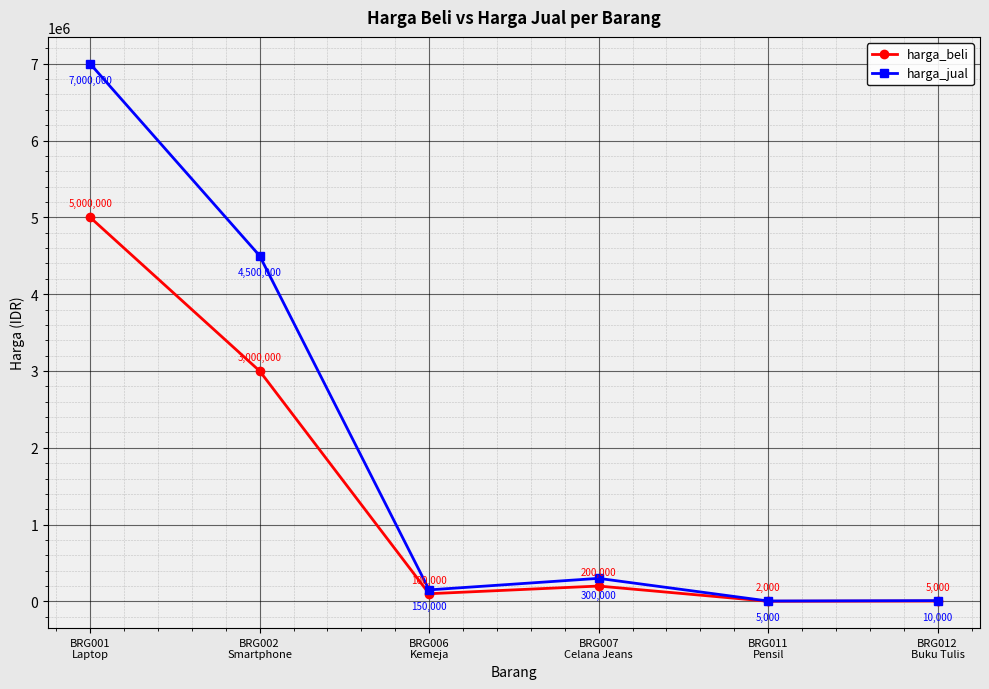

How many categories are shown in the chart?

6